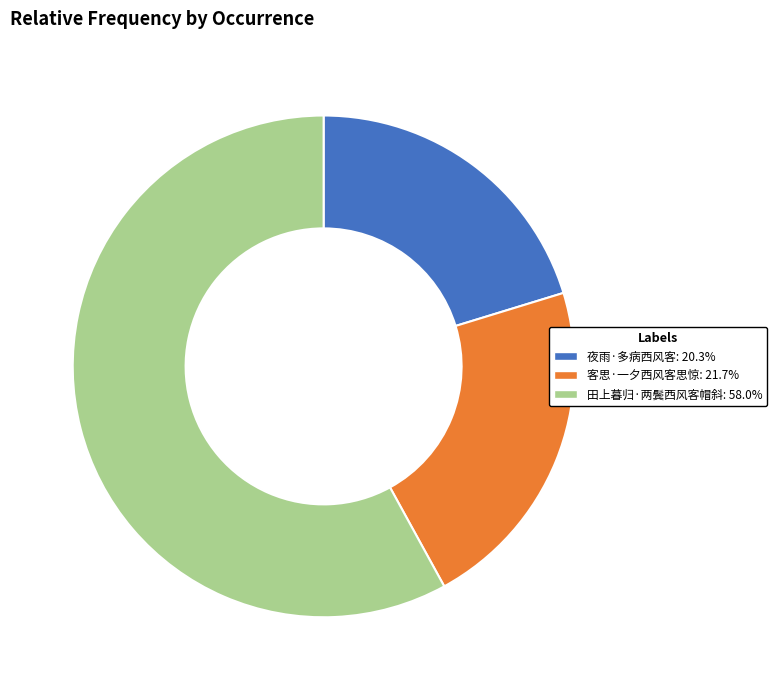

Which category has the biggest portion of the pie?

田上暮归·两鬓西风客帽斜